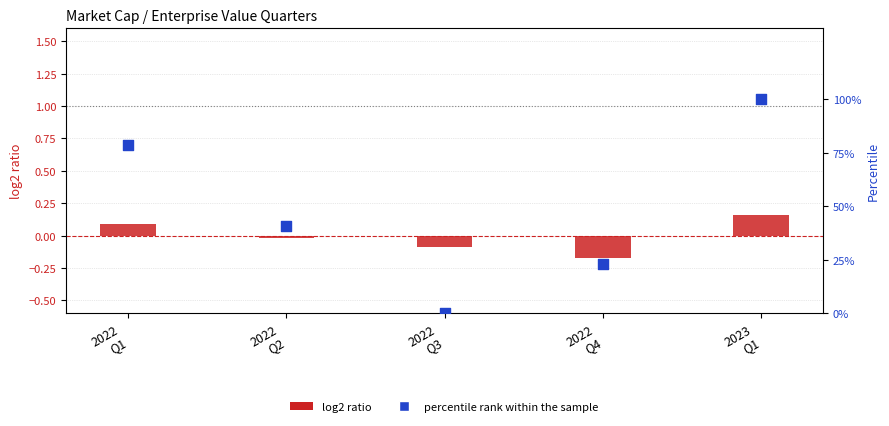

Which series has the largest Y range (max minus min)?

percentile rank within the sample